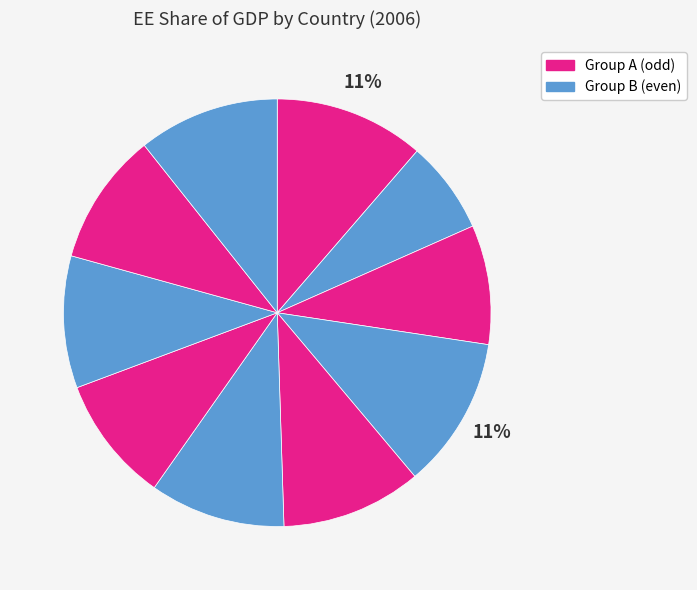

To the nearest percent, what is the difference between the largest and smallest slice percentages?

4%